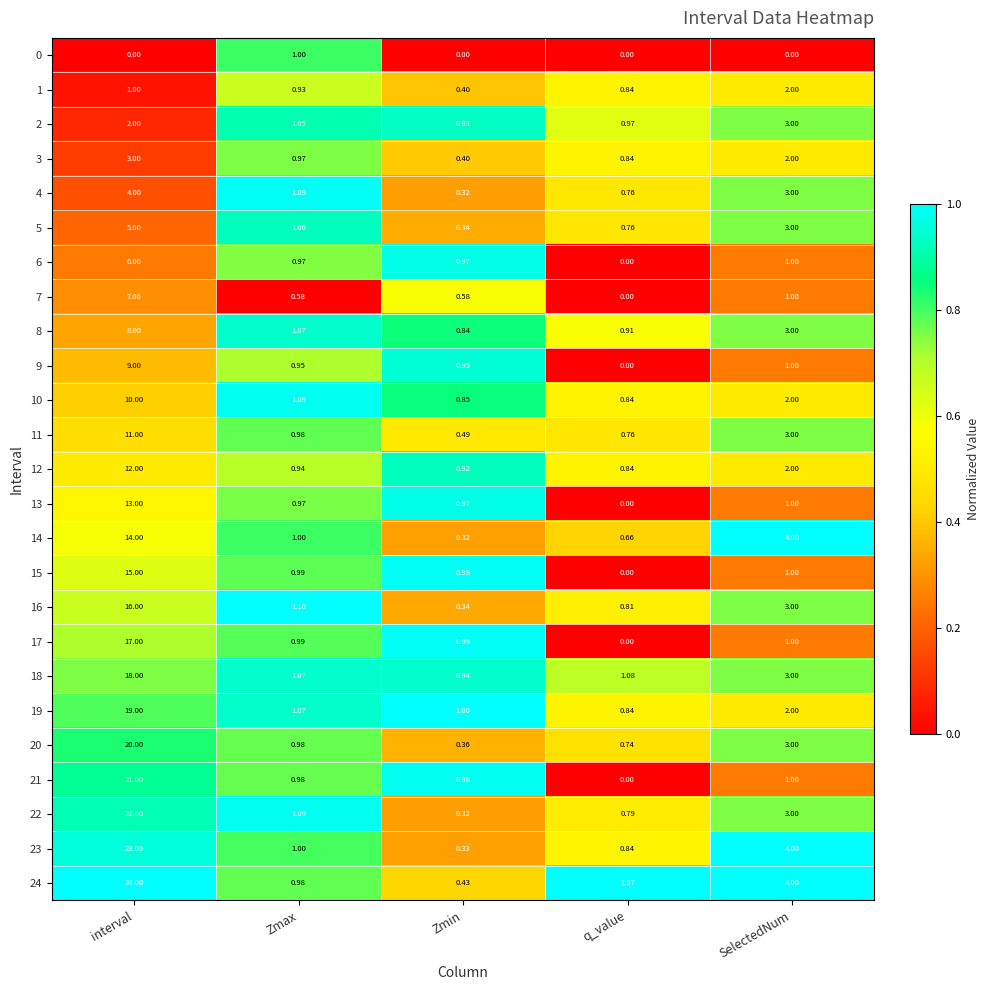

Which series has the largest total across all categories?

24